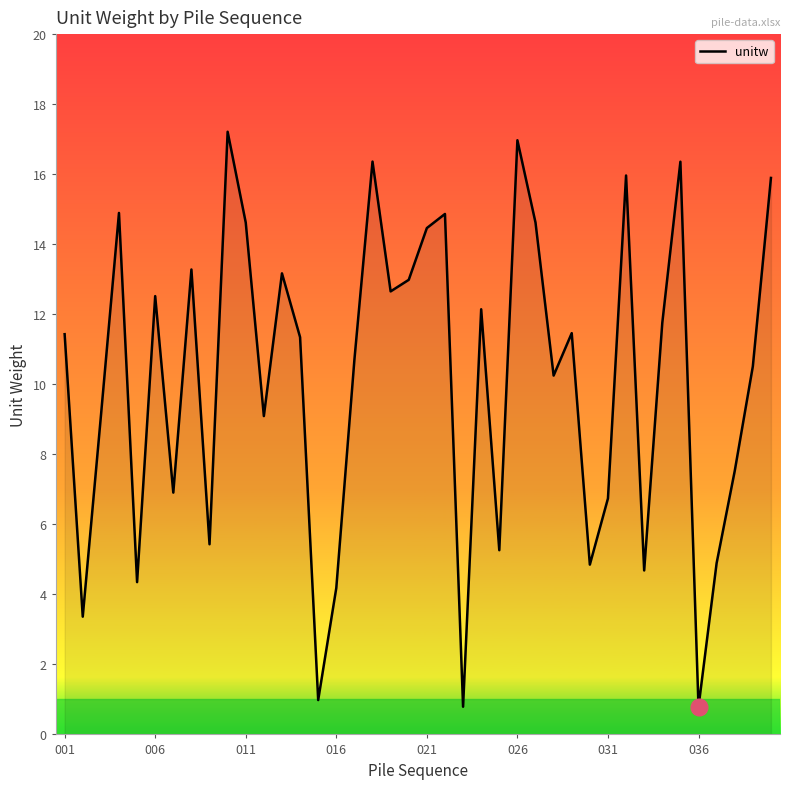

Is this an area chart (filled region under the line)?

No